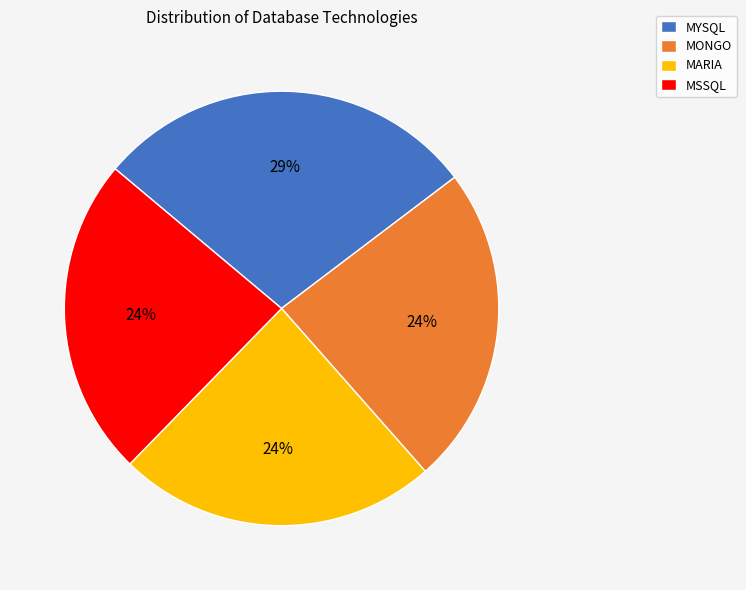

Is there any slice that represents more than half of the pie?

No